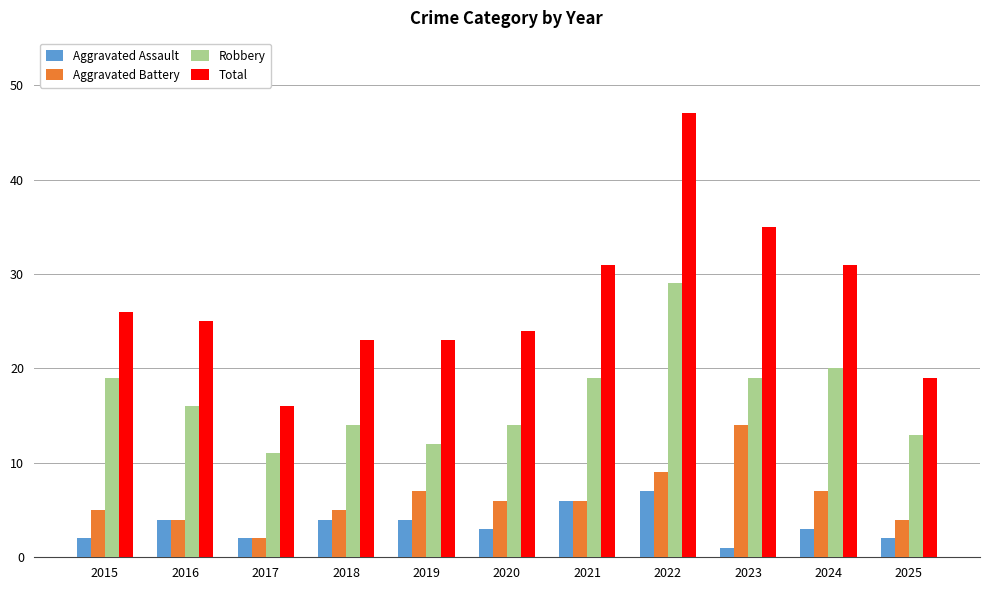

What is the highest value of the Robbery series?

29